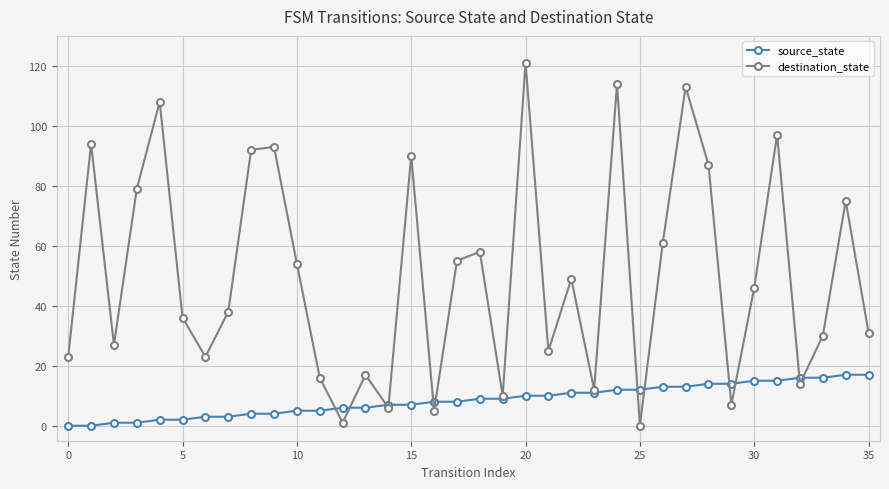

What is the maximum value shown in the chart?

121